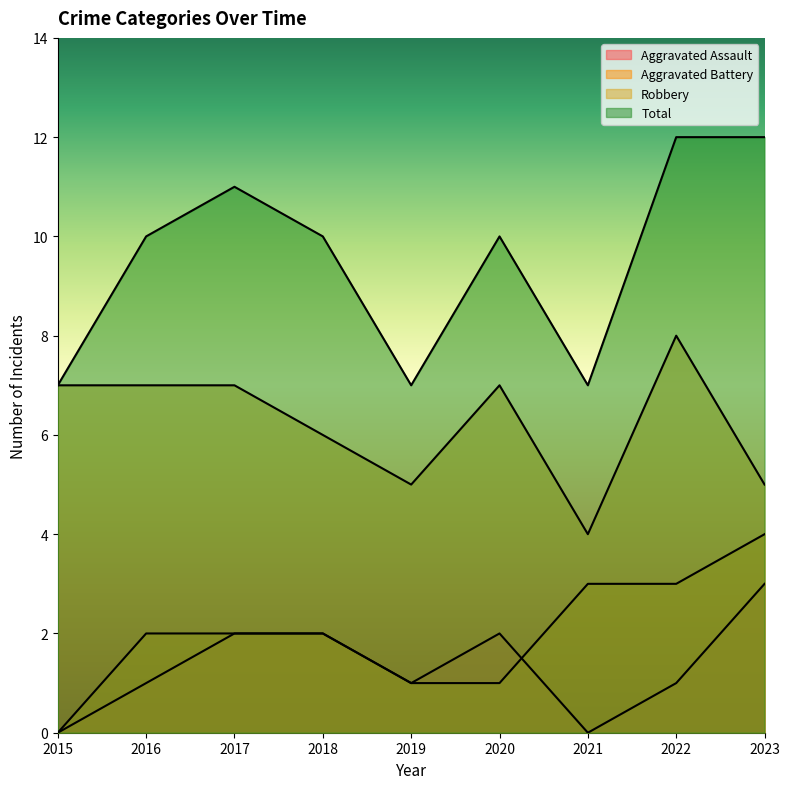

What is the difference between the maximum and minimum values in the Total series?

5